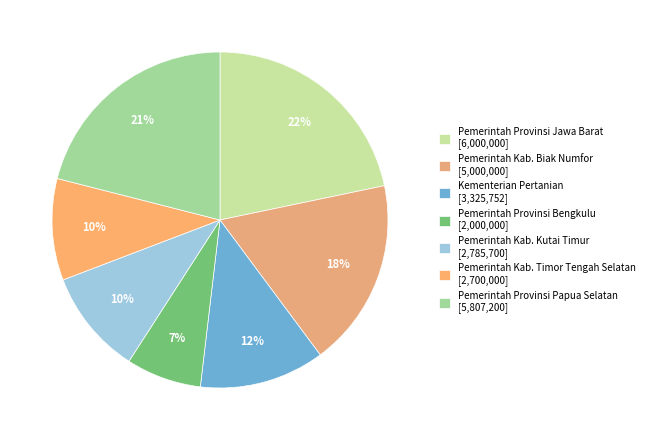

Do Pemerintah Kab. Timor Tengah Selatan and Pemerintah Kab. Kutai Timur together represent more than half of the pie?

No